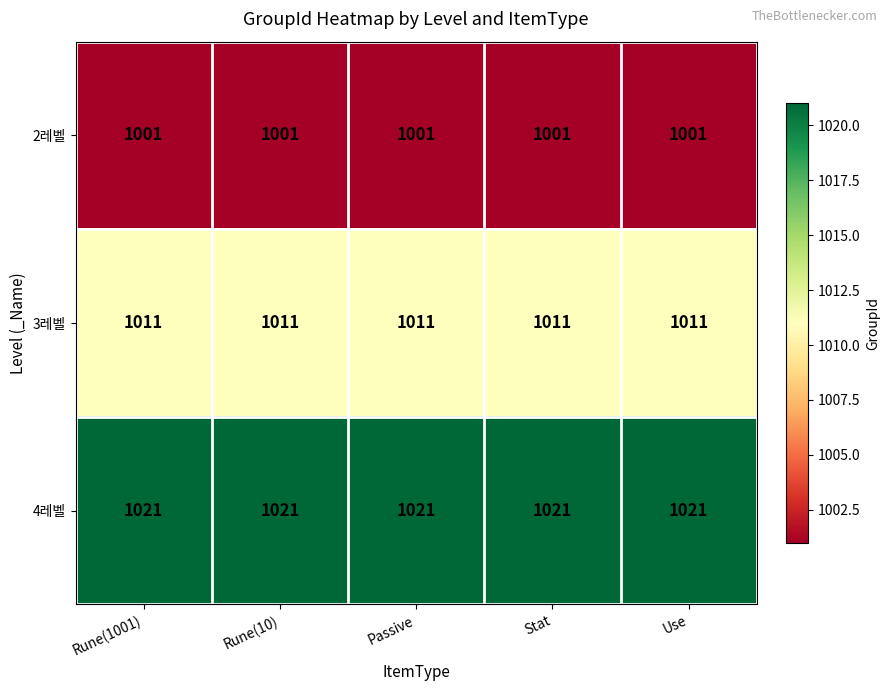

Count the number of data series in this chart.

3